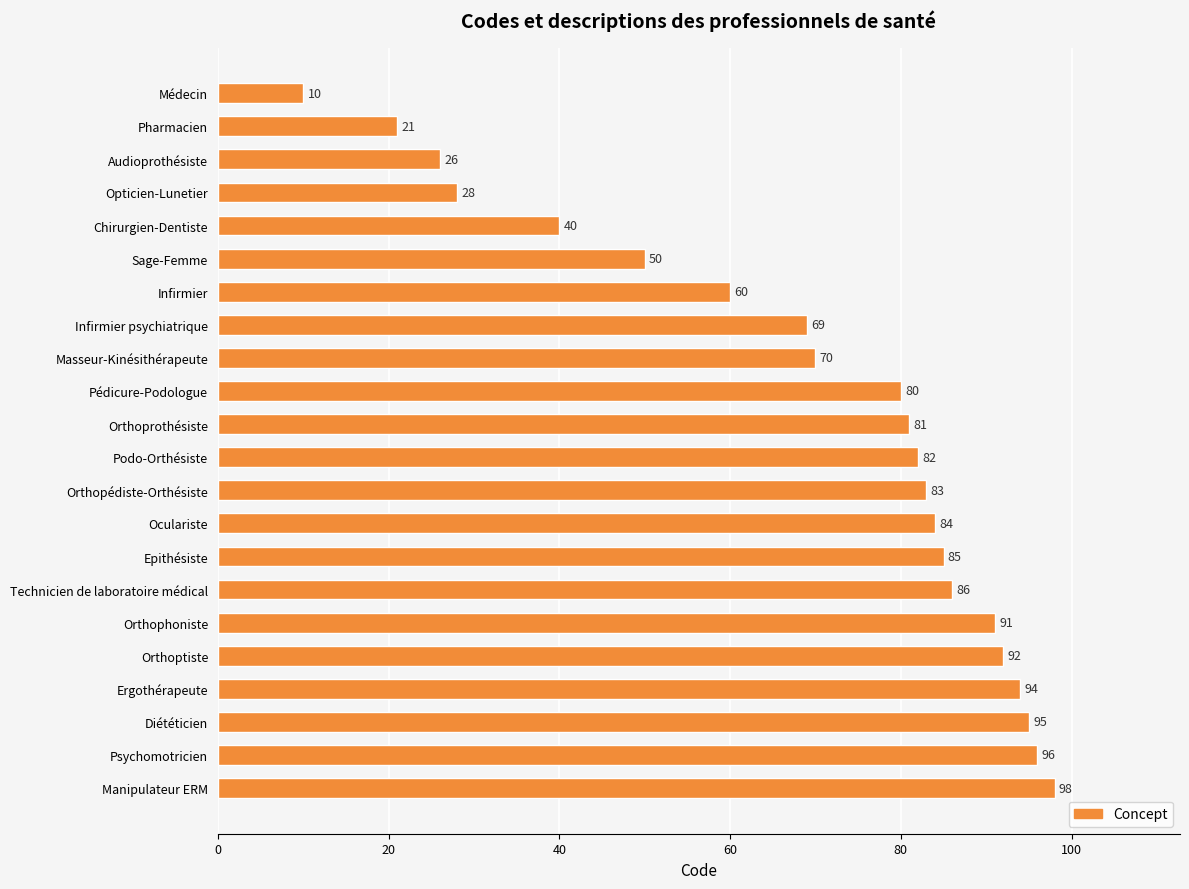

Is it true that the value at Chirurgien-Dentiste is 14?

False